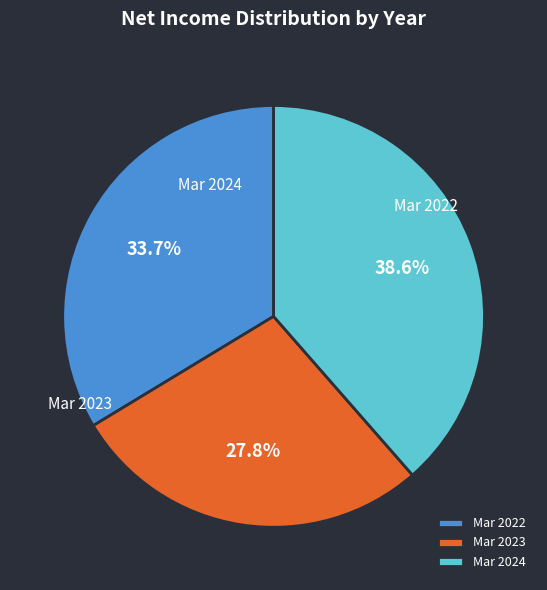

Is it true that Mar 2024 is 24% of the pie?

False